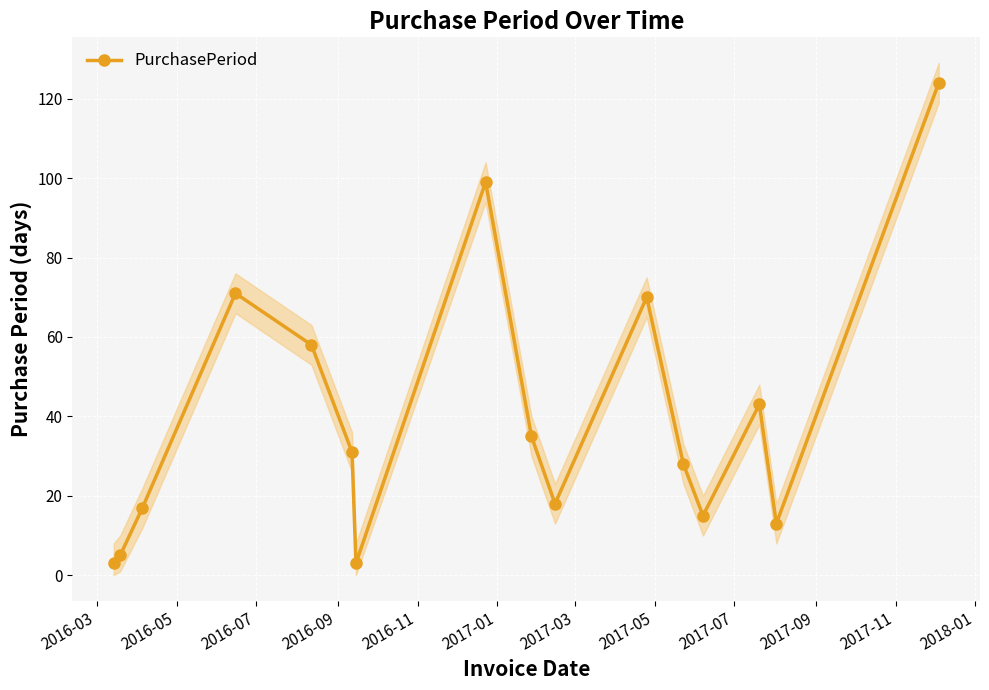

True or false: PurchasePeriod has more than 2 interior local peaks.

True